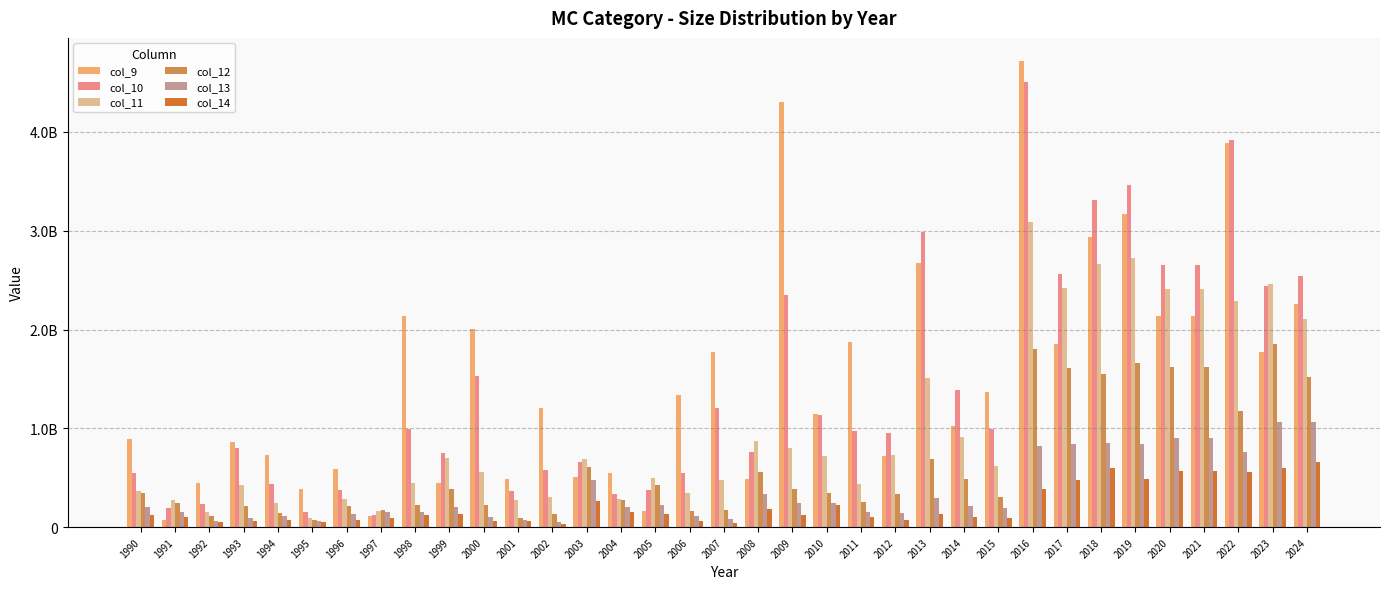

Are the bars horizontal?

No